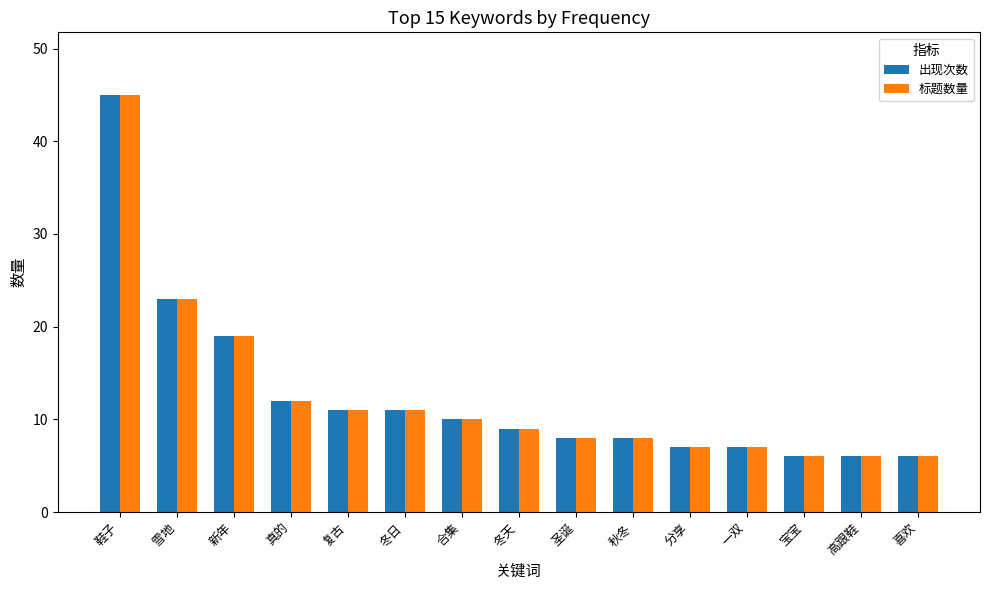

Which category has the highest value in the 出现次数 series?

鞋子